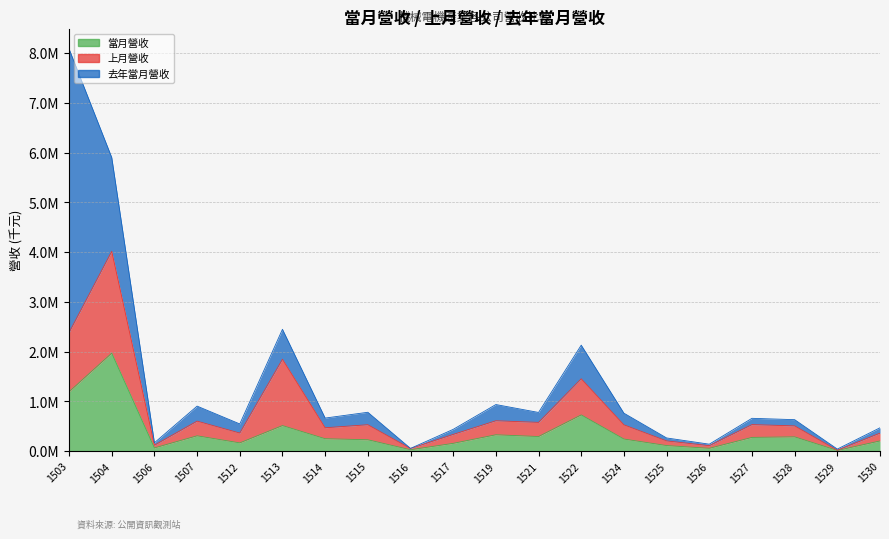

How many values in the 當月營收 series exceed 246991?

9